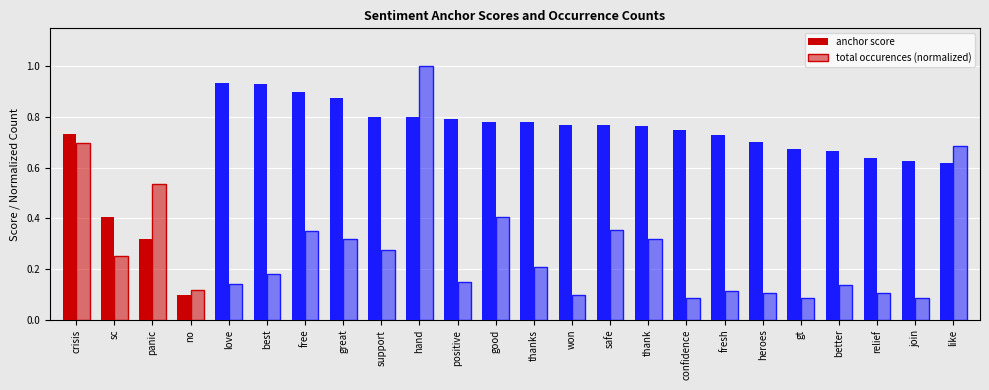

Count the number of data series in this chart.

2